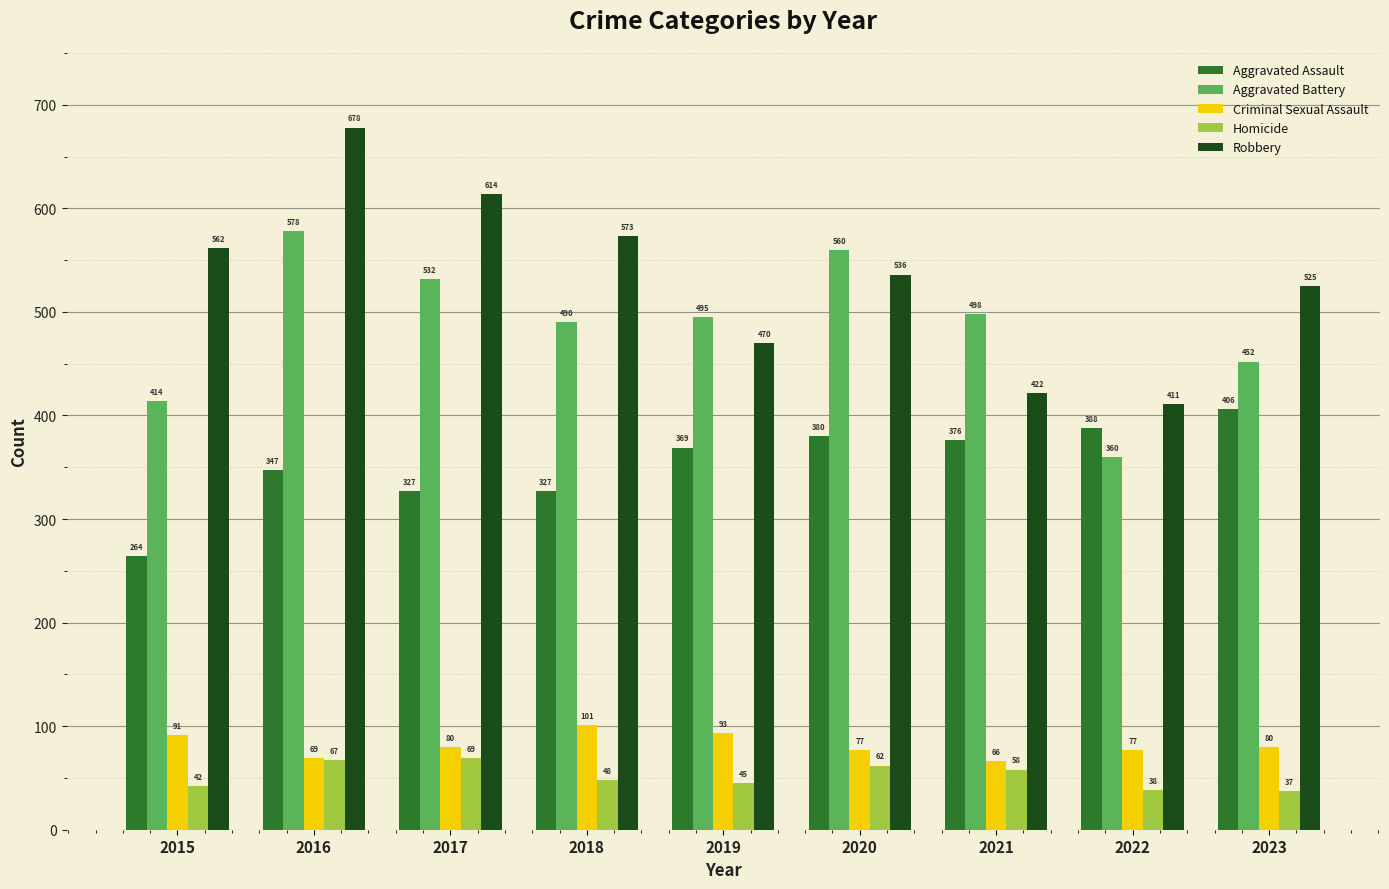

Which series has the largest range (max minus min)?

Robbery